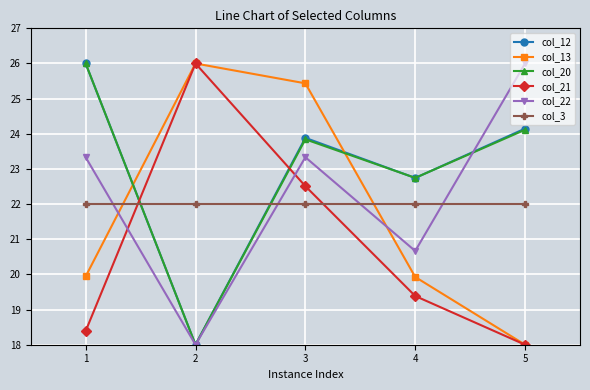

Between 1 and 4, which series saw the biggest shift?

col_12